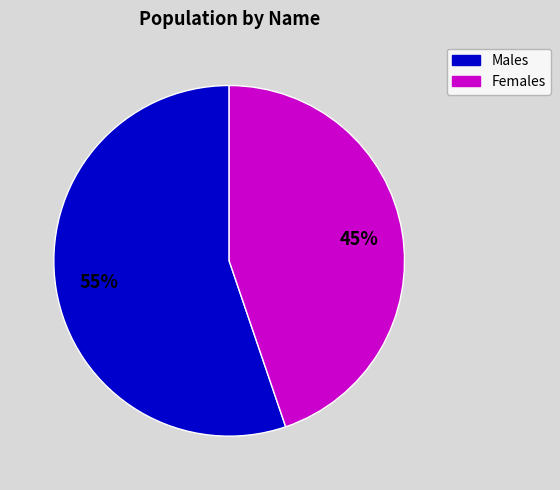

How many slices are in this pie chart?

2